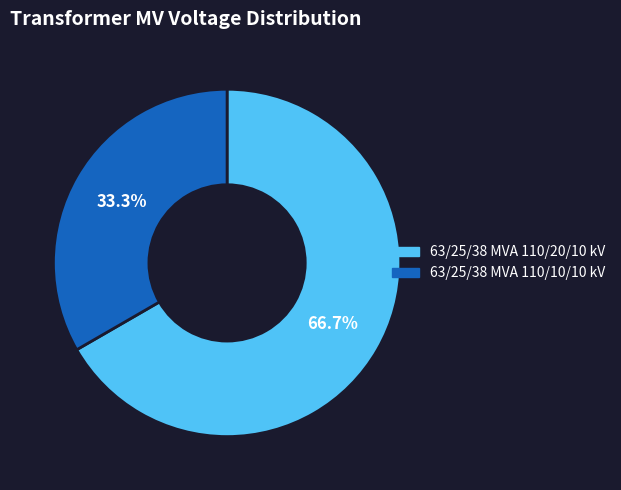

What portion of the pie excludes 63/25/38 MVA 110/20/10 kV?

33.3%